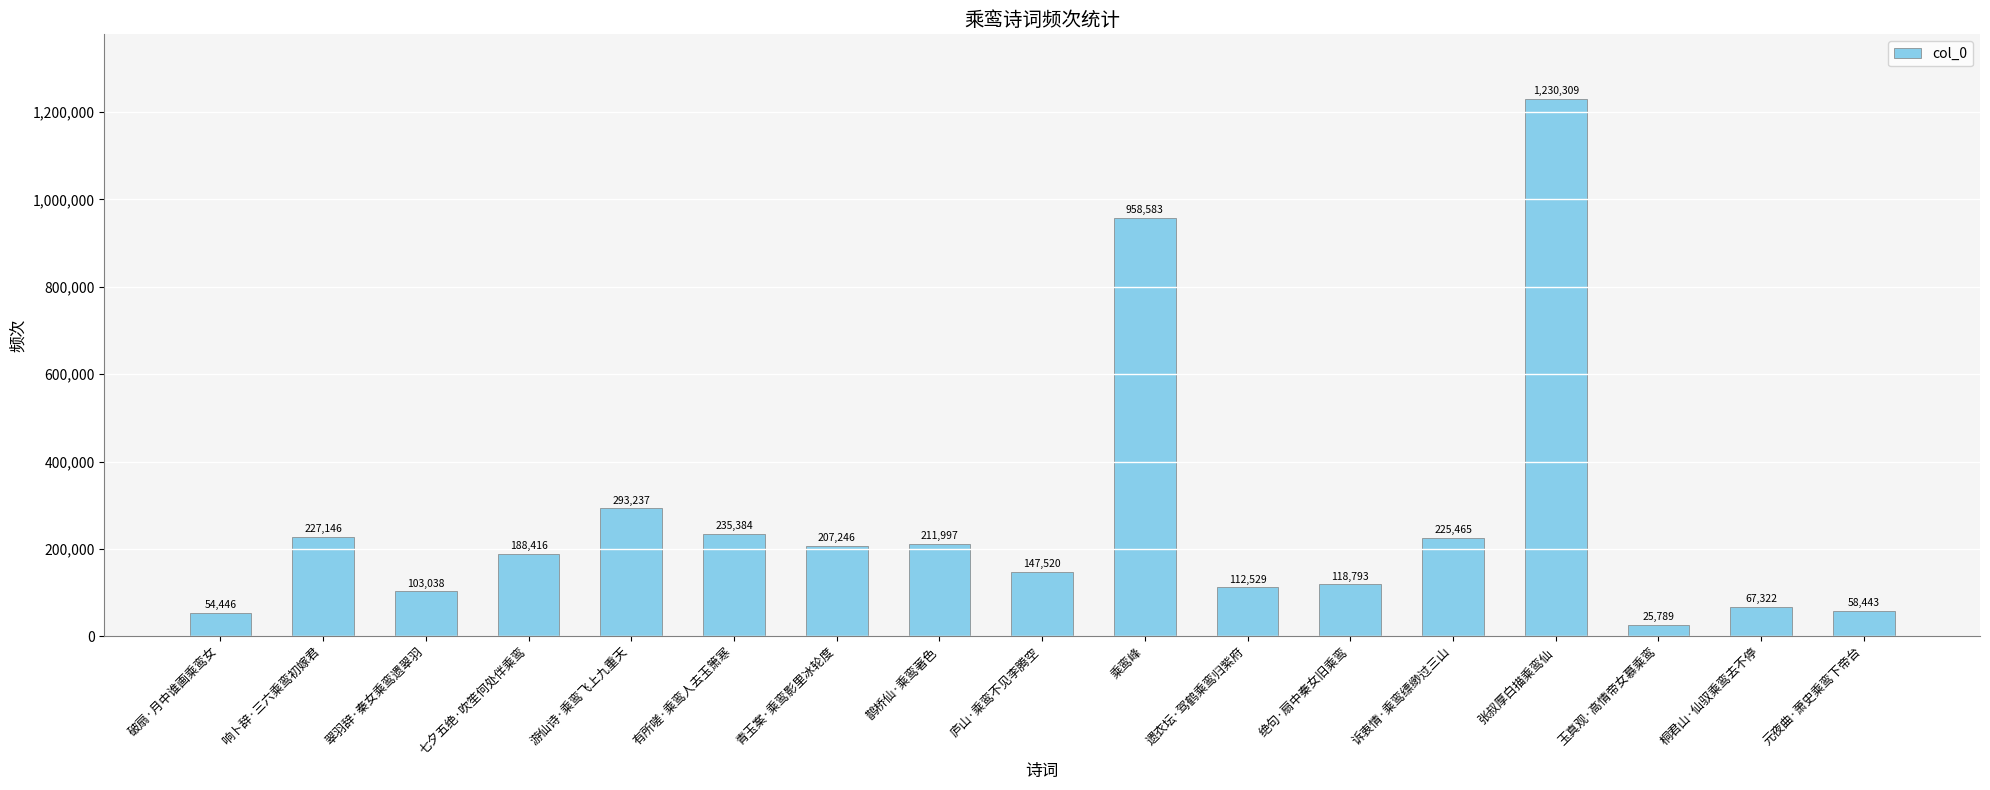

Which has a higher value, 翠羽辞·秦女乘鸾遗翠羽 or 遗衣坛·驾鹤乘鸾归紫府?

遗衣坛·驾鹤乘鸾归紫府